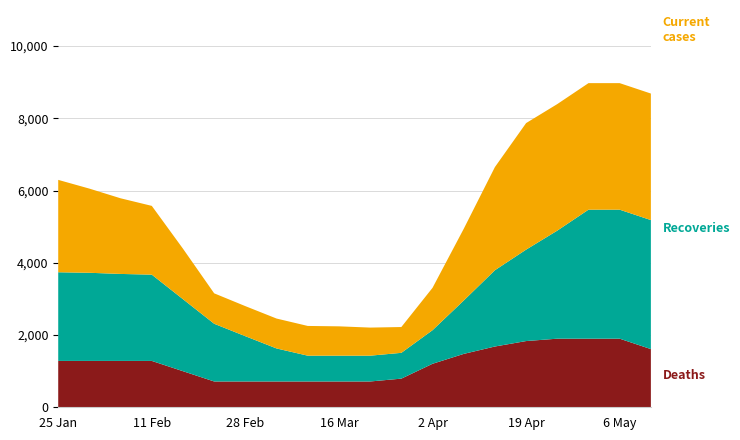

Reading left to right, extract all data points from this chart.

Current cases: 2557.8	2330.3	2094.3	1903.9	1397.7	842.5	832.3	828.0	823.1	812.4	777.7	714.4	1173.2	1985.4	2856.3	3503.7	3503.7	3503.7	3503.7	3503.7
Recoveries: 2454.9	2440.6	2408.5	2388.8	1993.4	1598.0	1253.6	914.3	714.4	714.4	714.4	714.4	929.8	1477.4	2111.9	2531.5	2992.2	3572.0	3572.0	3572.0
Deaths: 1283.6	1283.6	1283.6	1283.6	999.0	714.4	714.4	714.4	714.4	714.4	714.4	793.1	1204.4	1478.3	1682.8	1833.5	1899.3	1899.3	1899.3	1611.0